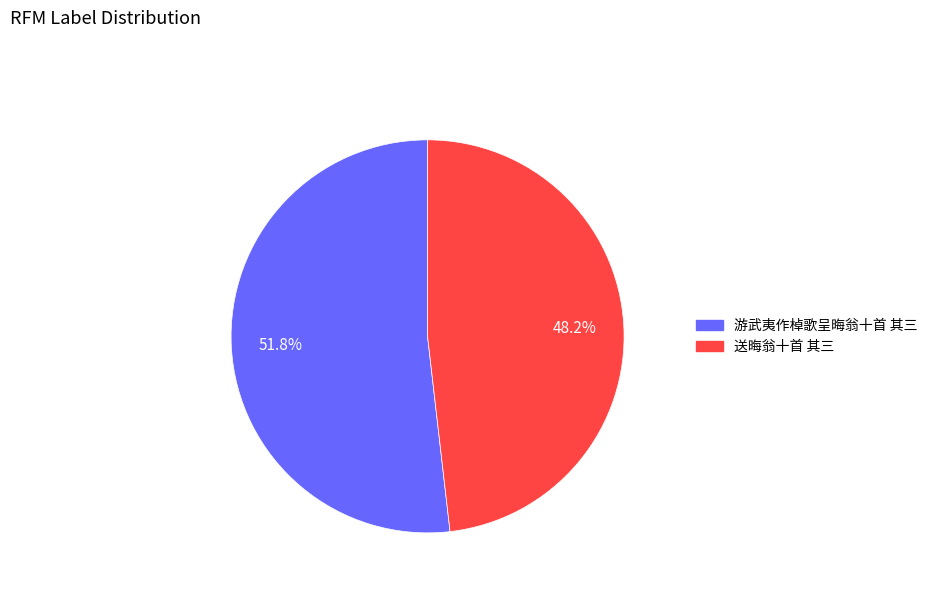

Between 游武夷作棹歌呈晦翁十首 其三 and 送晦翁十首 其三, which is larger?

游武夷作棹歌呈晦翁十首 其三